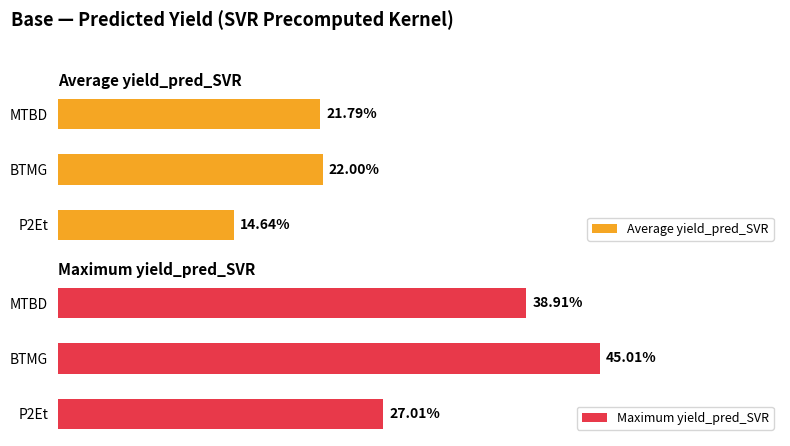

List the labels in order of Average yield_pred_SVR value, smallest first.

P2Et, MTBD, BTMG